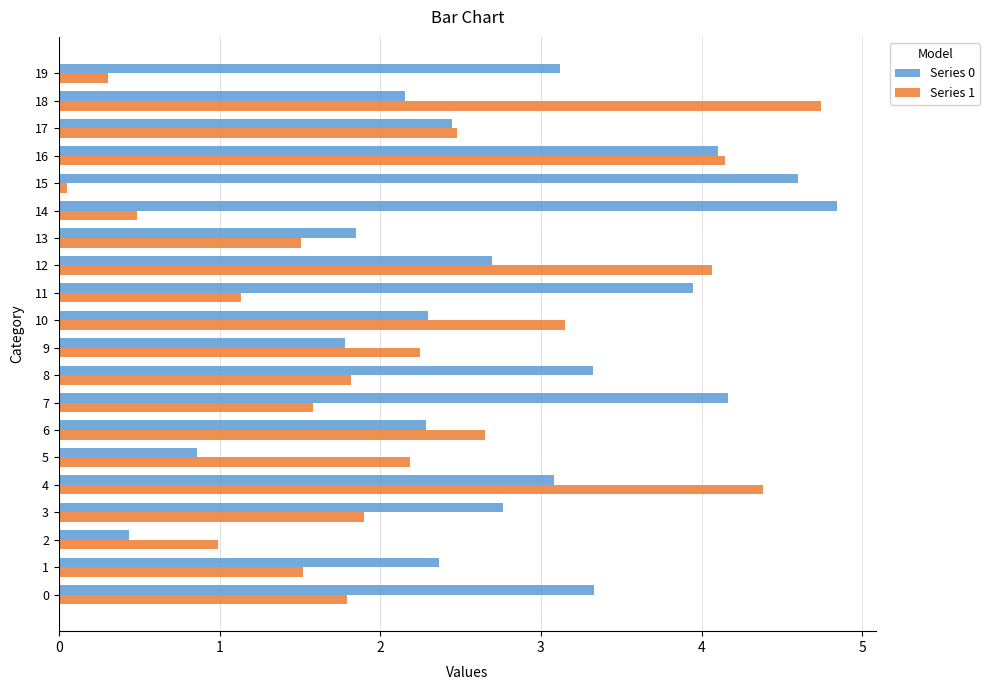

What are all the series names shown in the legend?

Series 0, Series 1